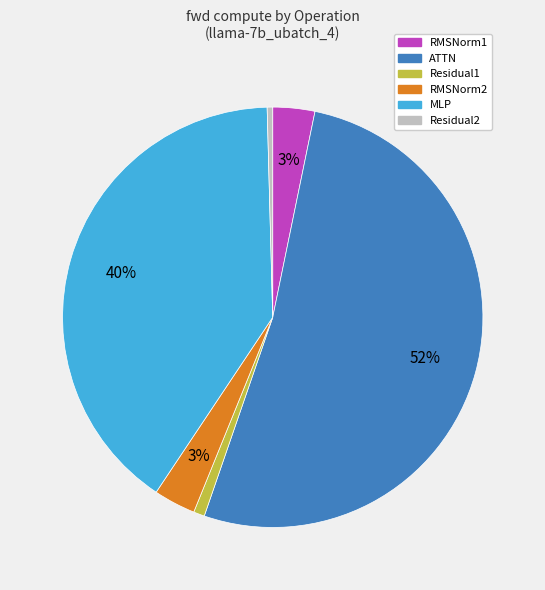

Is there a majority slice in this chart?

Yes